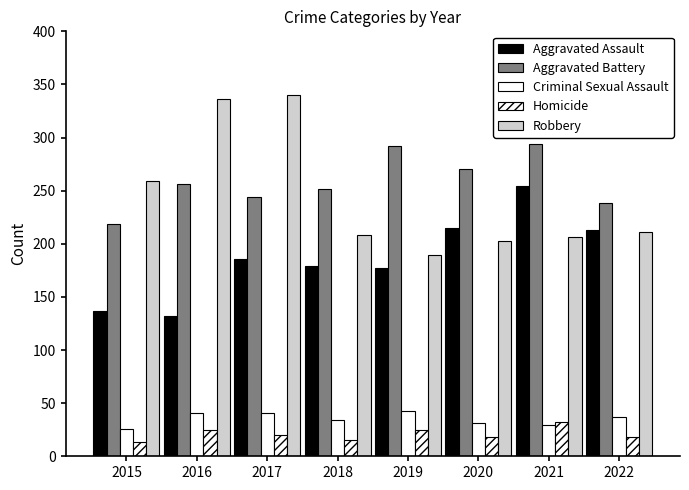

What is the maximum value shown in the chart?

340